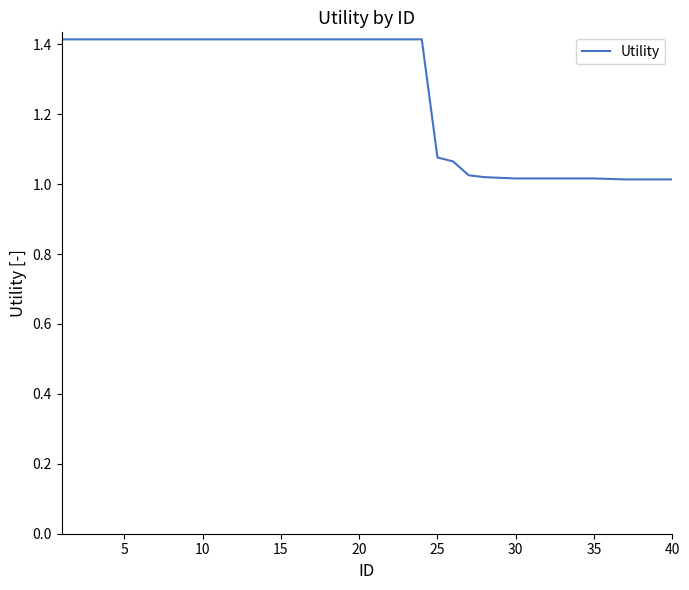

What is the maximum value shown in the chart?

1.4